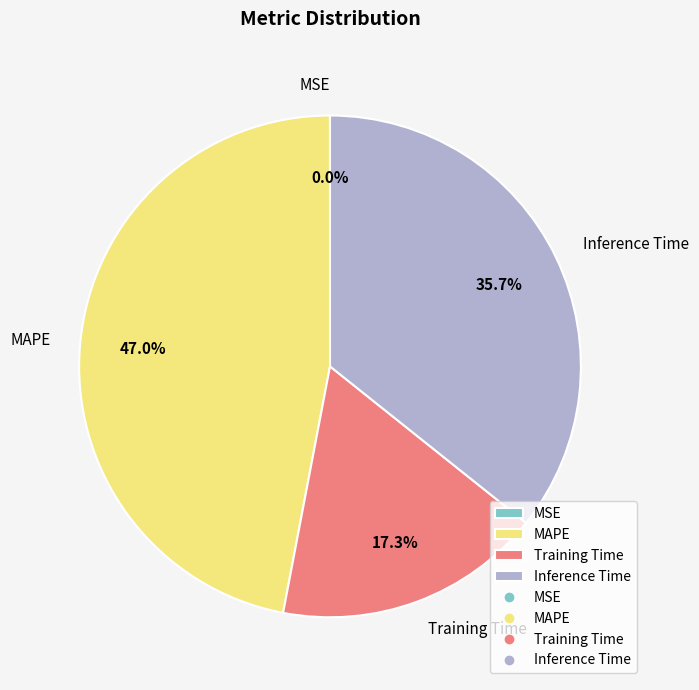

Which slice is the largest?

MAPE